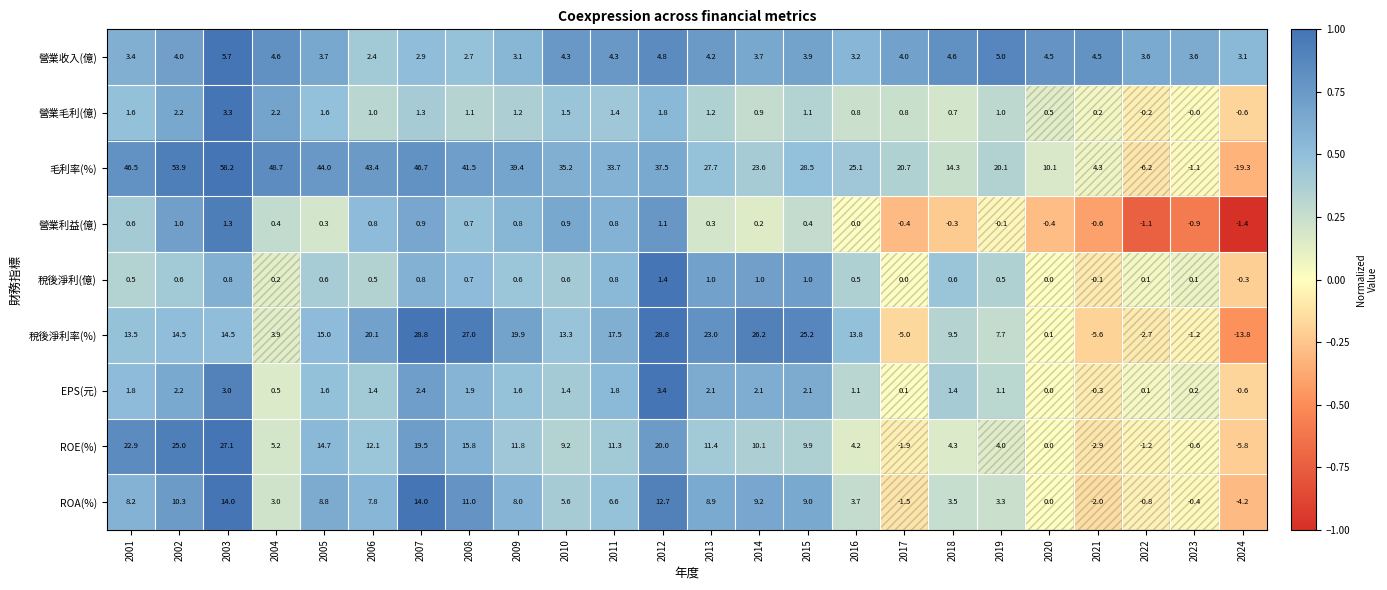

Which series has the largest range (max minus min)?

毛利率(%)